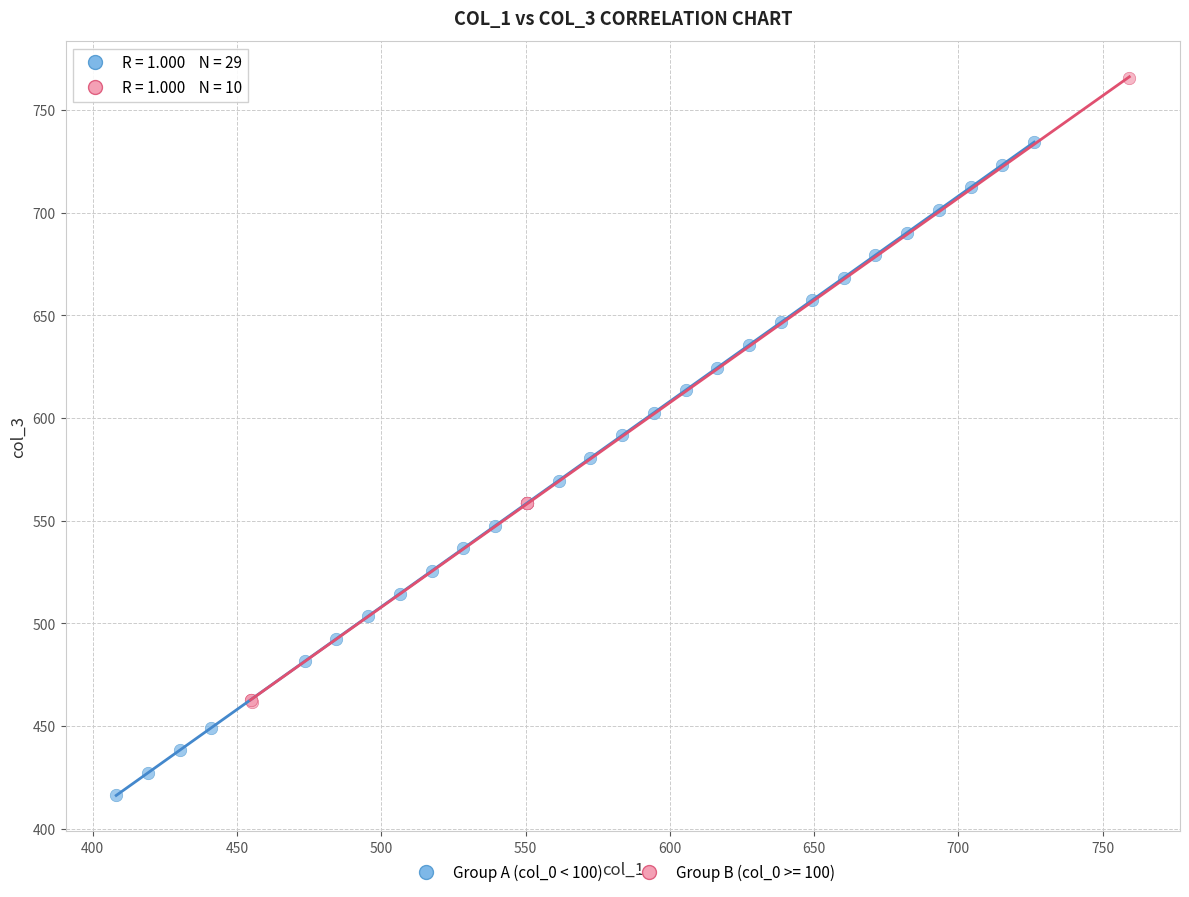

Which series reaches the minimum Y coordinate?

Group A (col_0 < 100)